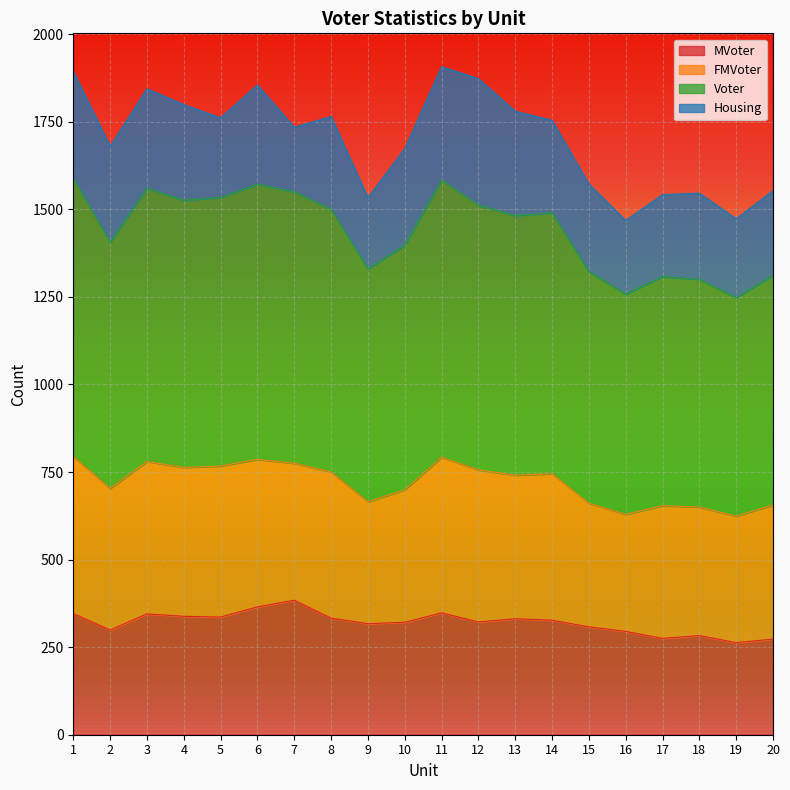

Which series has the widest spread of values?

Voter